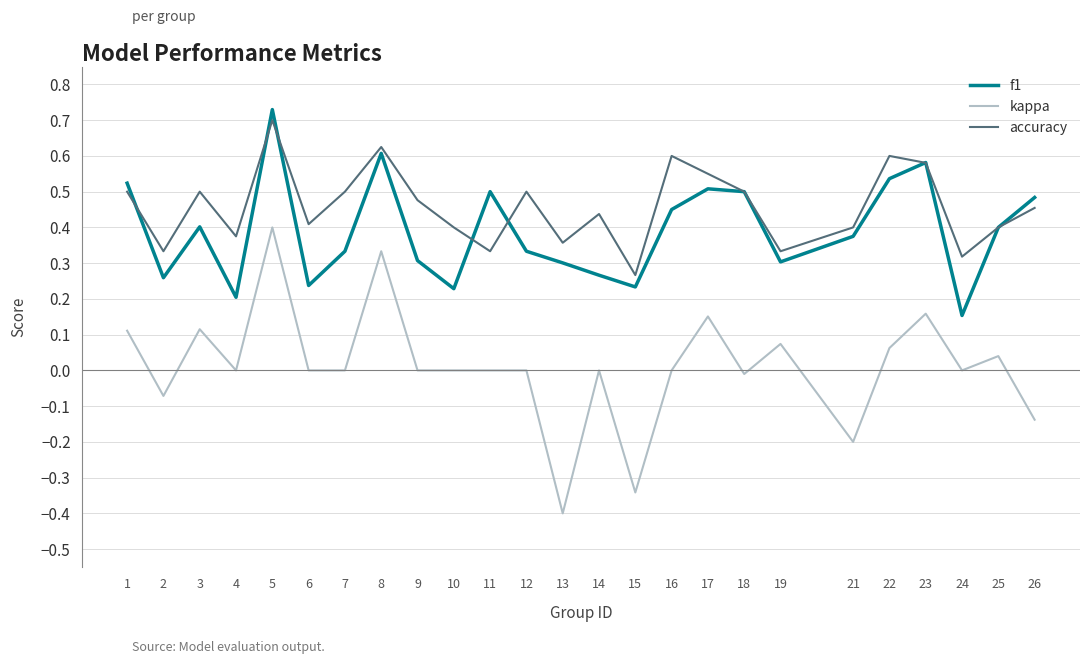

Which series has the largest range (max minus min)?

kappa